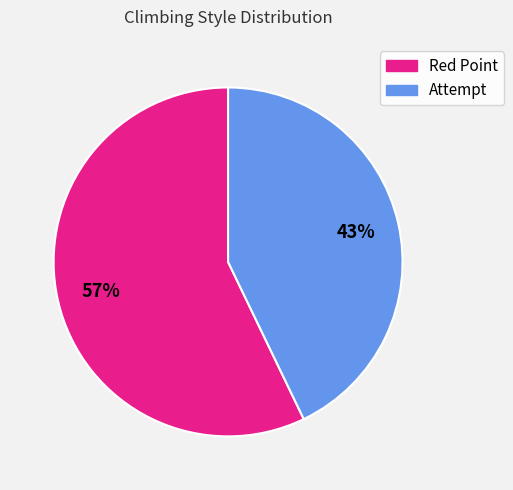

What percentage is the Attempt slice, to the nearest percent?

43%